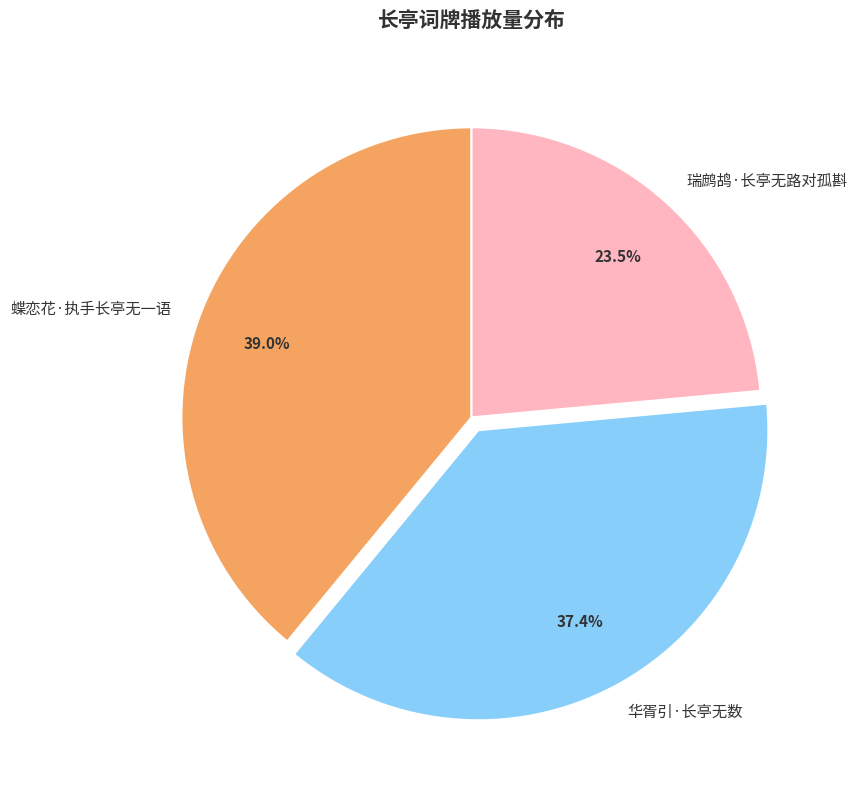

To the nearest percent, what portion does 蝶恋花·执手长亭无一语 represent?

39%